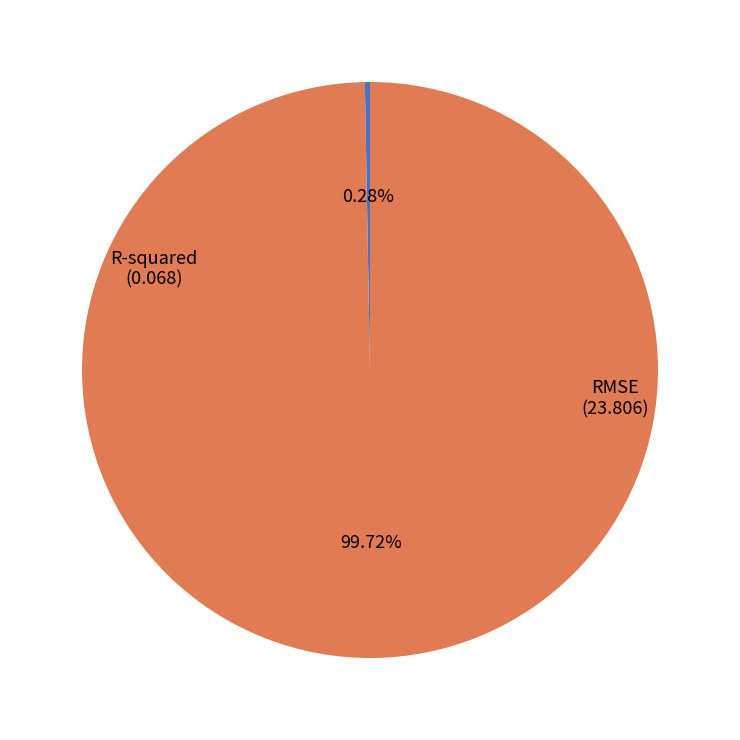

Does R-squared represent more than half of the total?

No